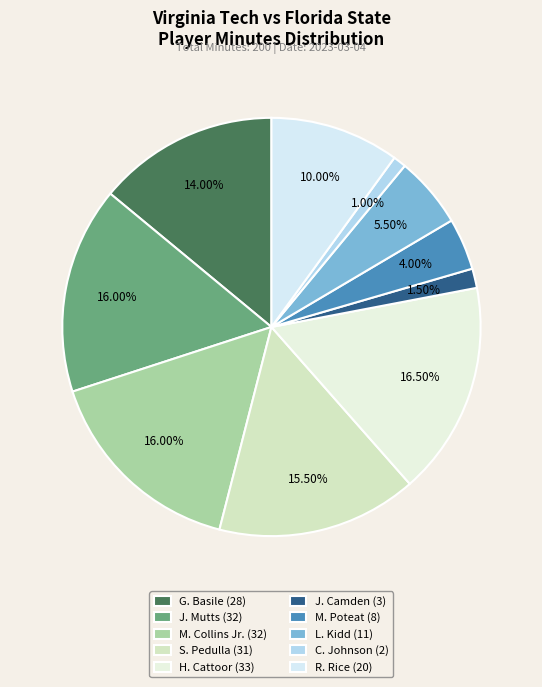

To the nearest percent, what is the difference between the largest and smallest slice percentages?

16%